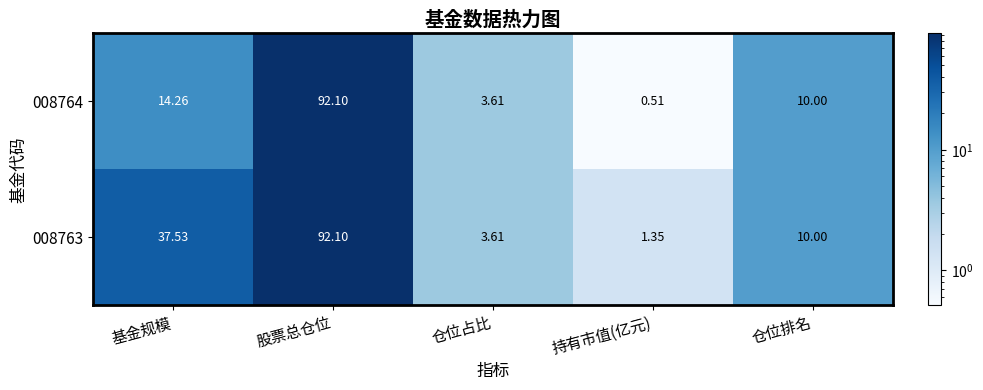

List the series in order of their overall mean, highest first.

008763, 008764